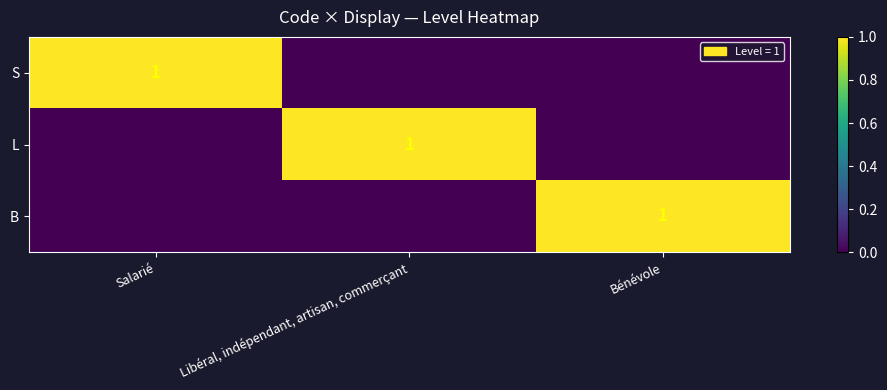

The value of B at Bénévole is 1. True or false?

True